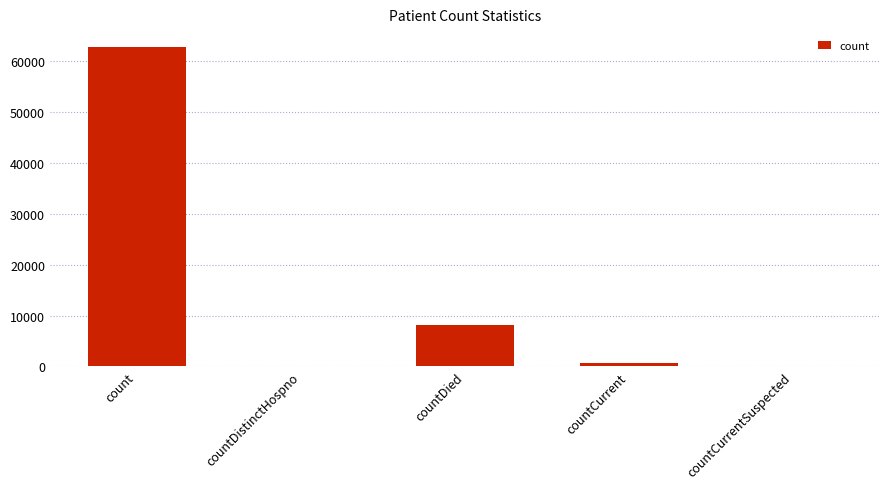

What is the sum of all values?

71528